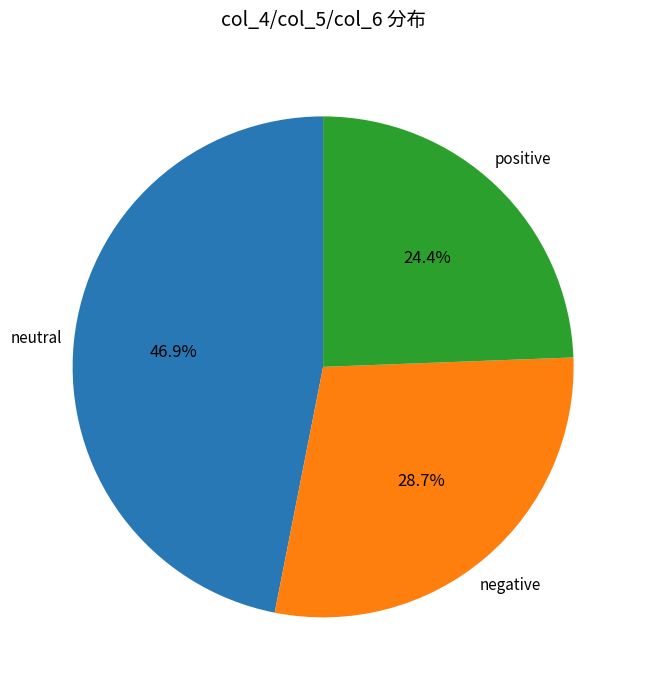

To the nearest percent, what is the average slice percentage?

33%